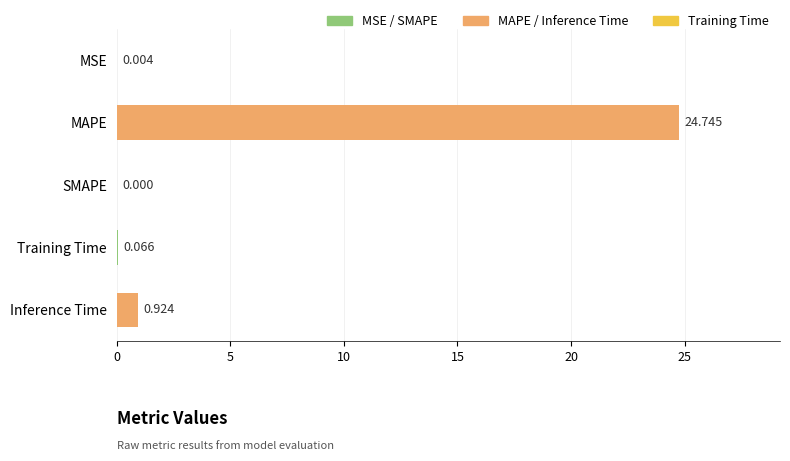

Which label corresponds to the largest value in the chart?

MAPE